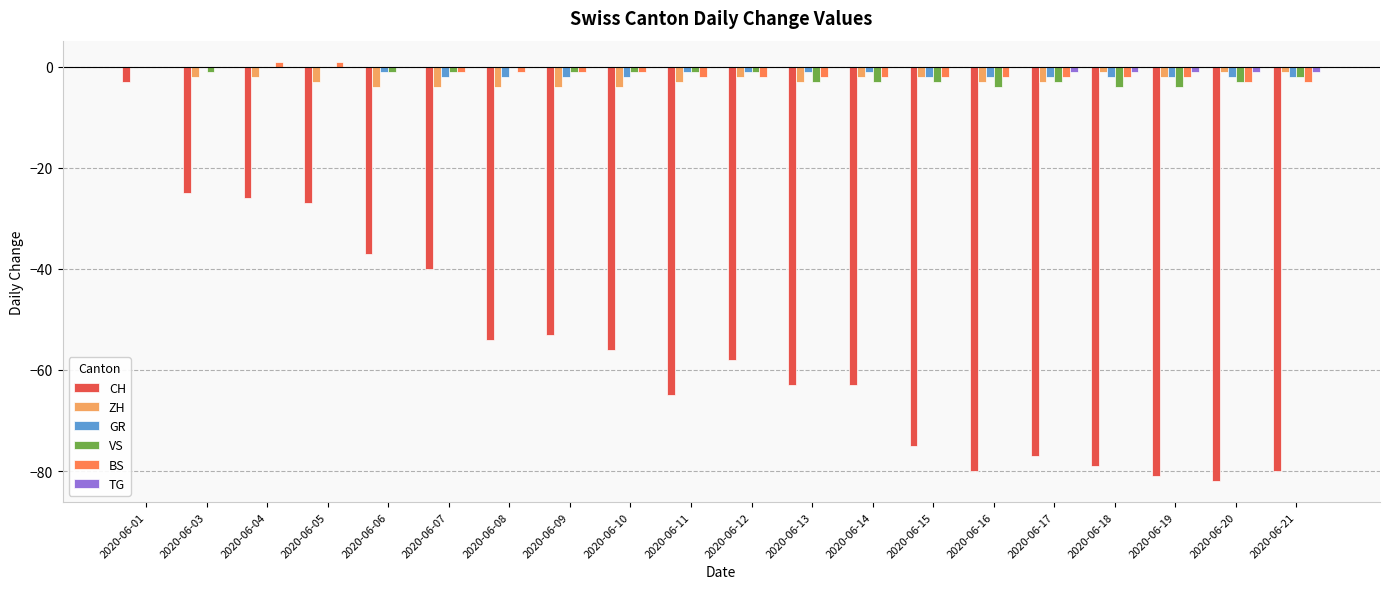

Where does the CH series first go above -58?

2020-06-01